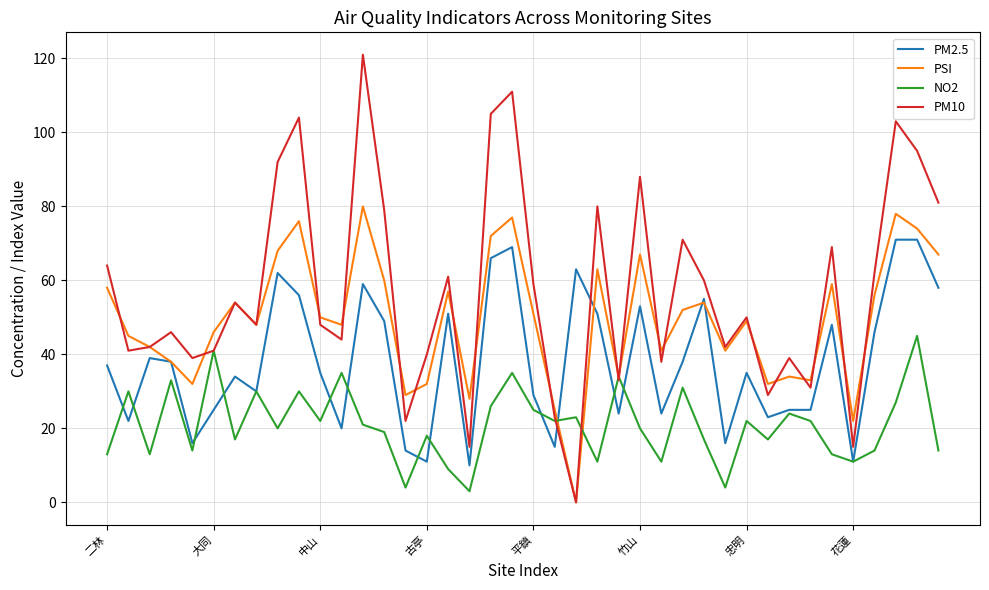

Is this an area chart (filled region under the line)?

No